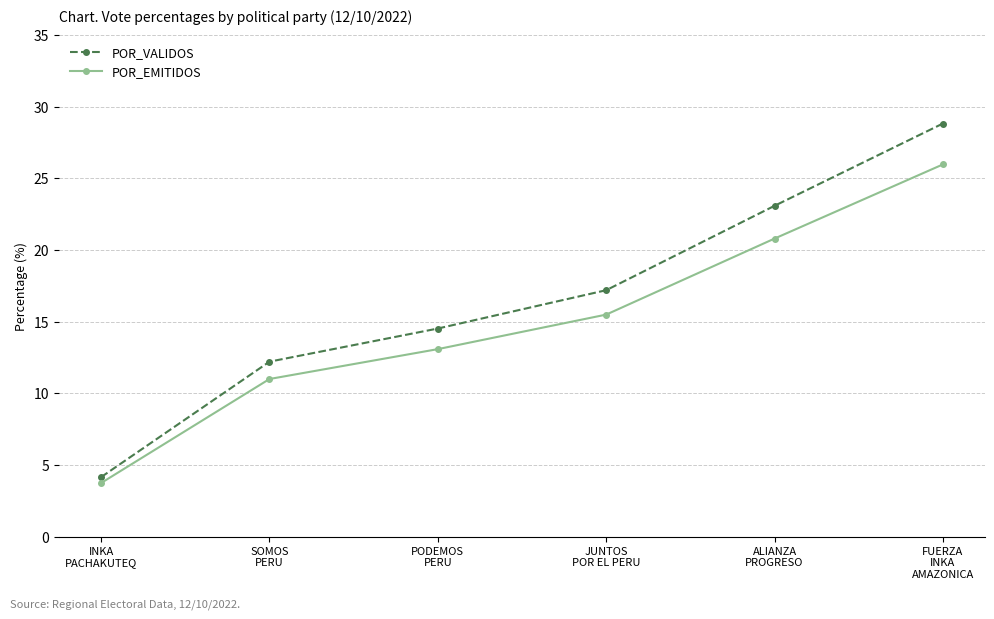

The POR_VALIDOS series shows 23.1 at ALIANZA
PROGRESO. True or false?

True